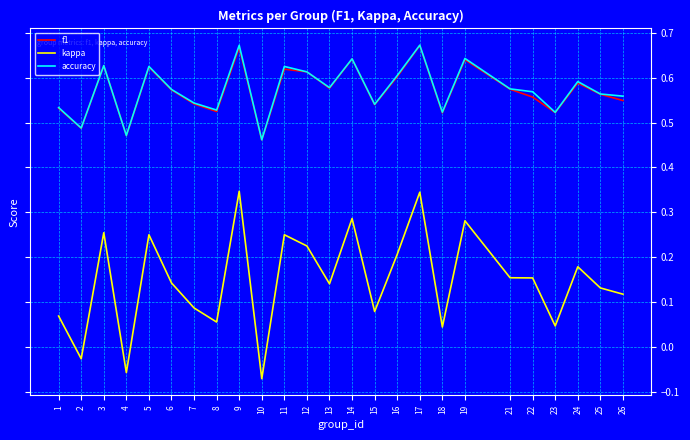

What is the sum of the accuracy values at 19 and 16?

1.2